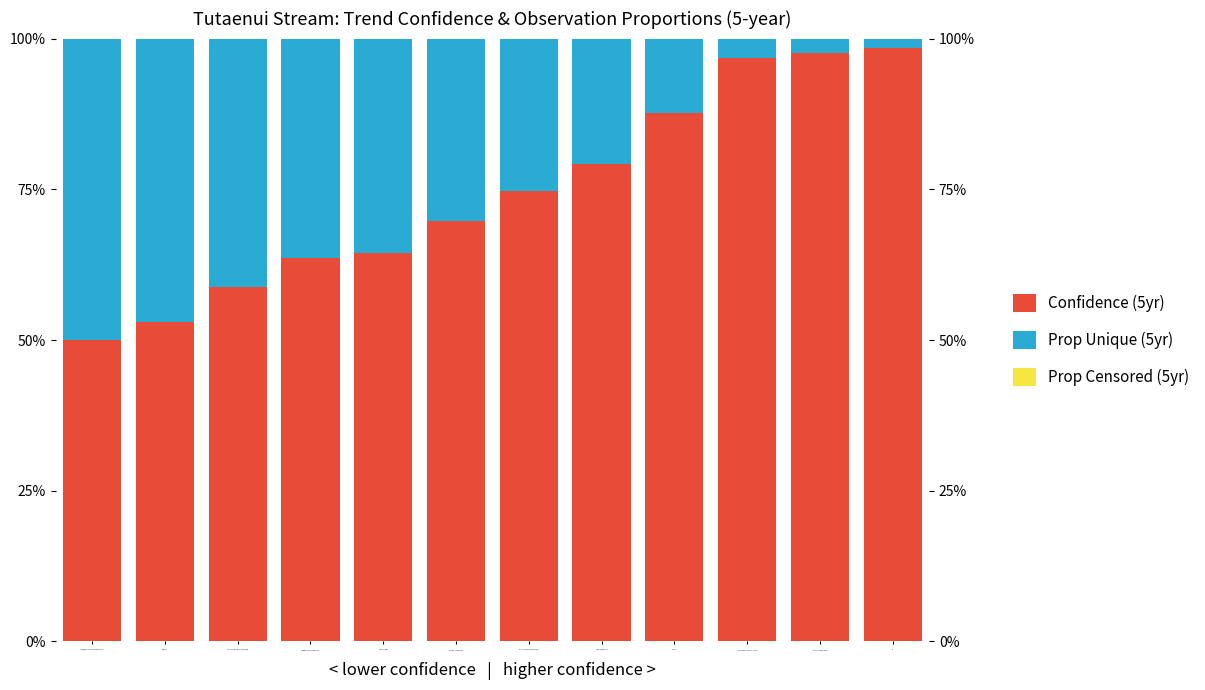

Is the value of Prop Censored (5yr) at Nitrite Nitrogen (NO2) greater than the value of Prop Unique (5yr) at Suspended Sediment Concentration?

No